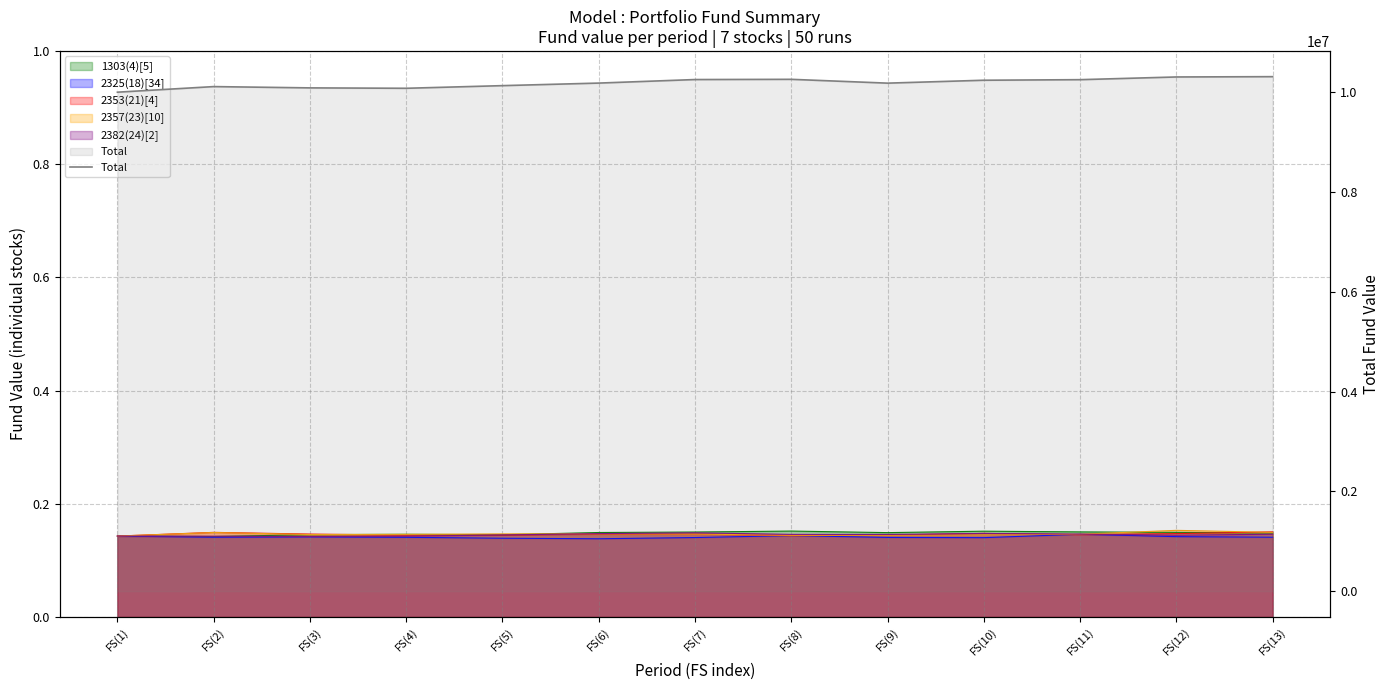

The value at FS(1) is 10000000. True or false?

True